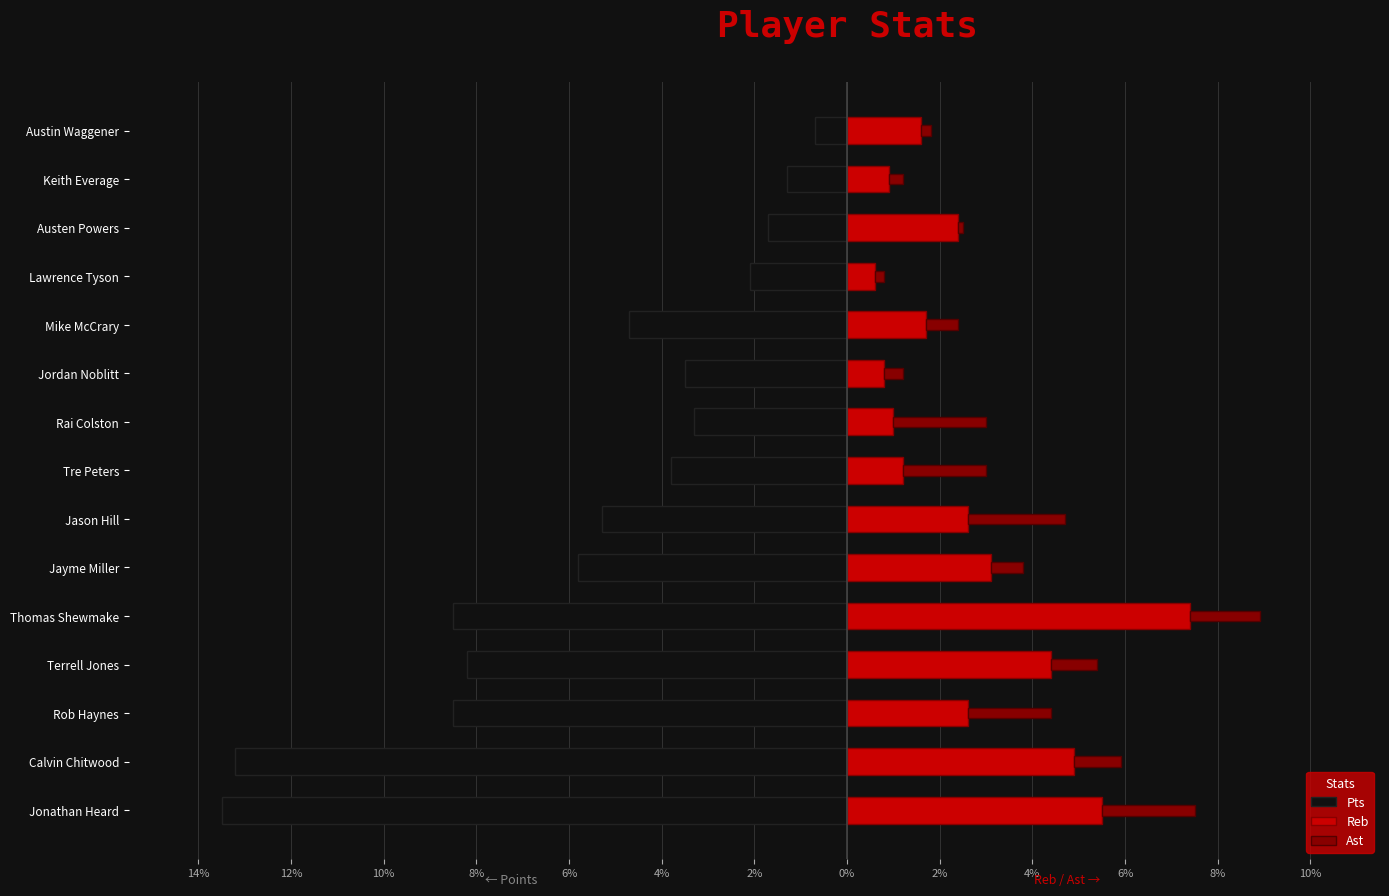

What are all the series names shown in the legend?

Pts, Reb, Ast